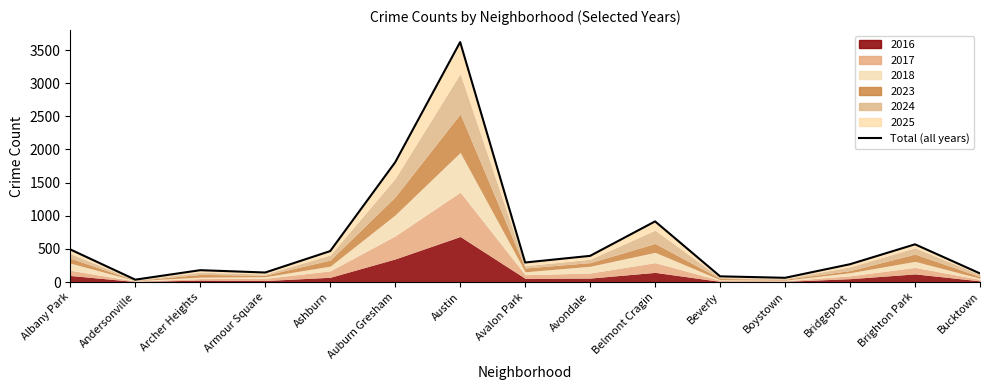

How many categories are shown in the chart?

15